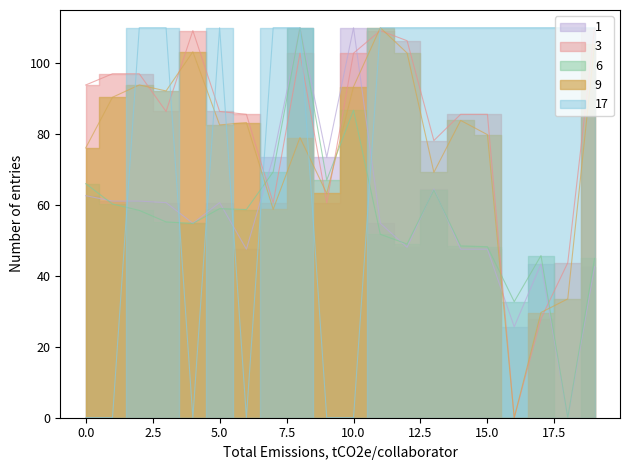

What is the spread (max minus min) of values at 13?

45.8